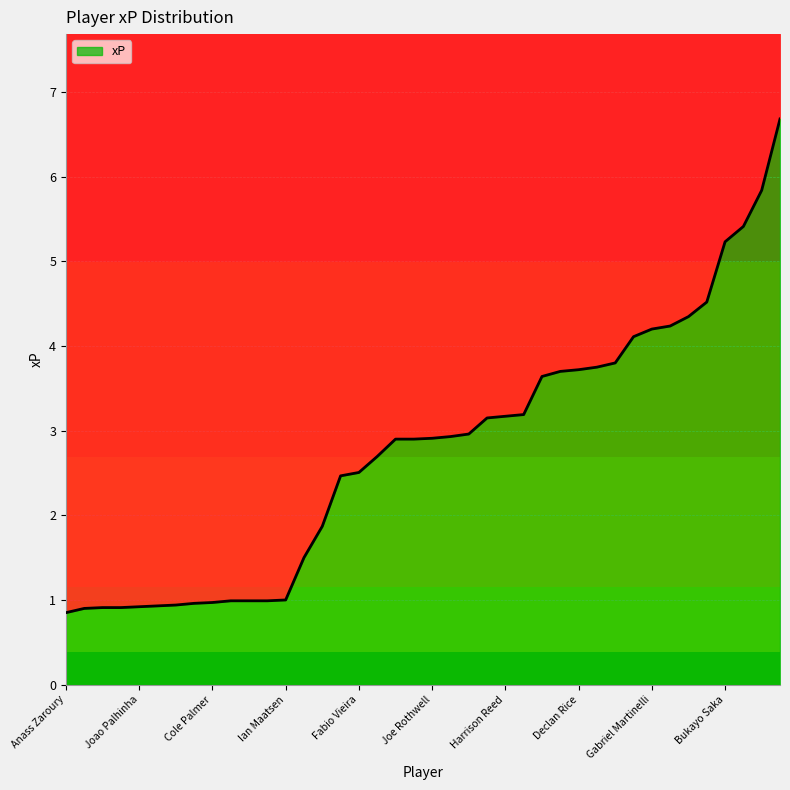

Where is the first local minimum?

Adama Traore